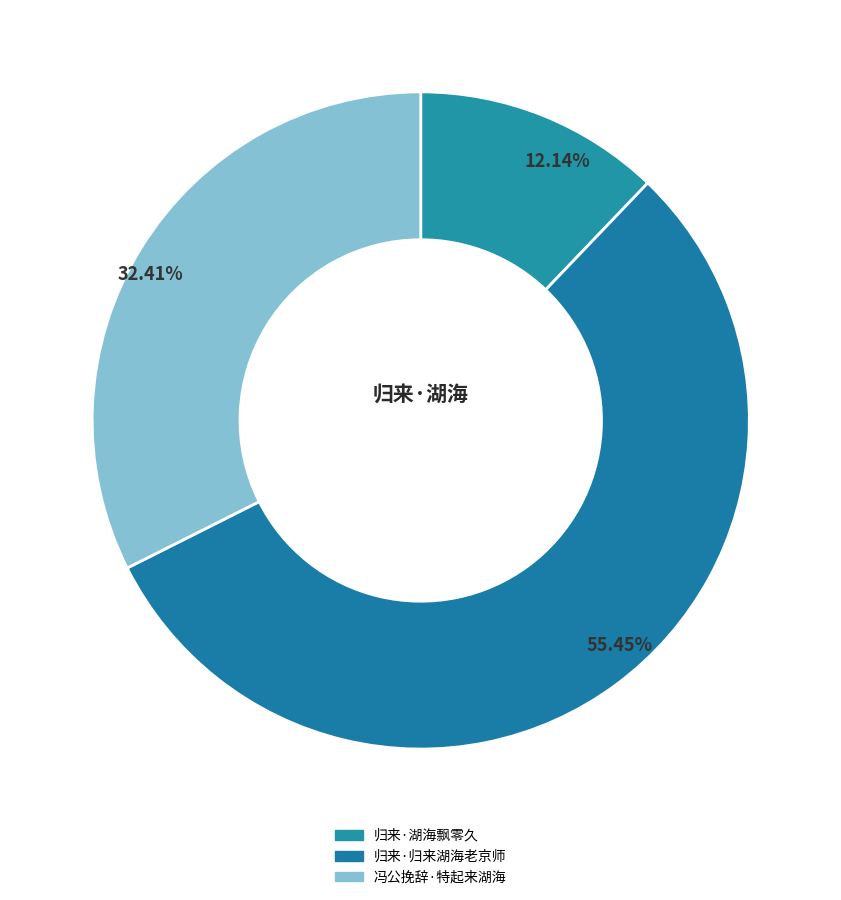

Rank the categories by value from lowest to highest.

归来·湖海飘零久, 冯公挽辞·特起来湖海, 归来·归来湖海老京师